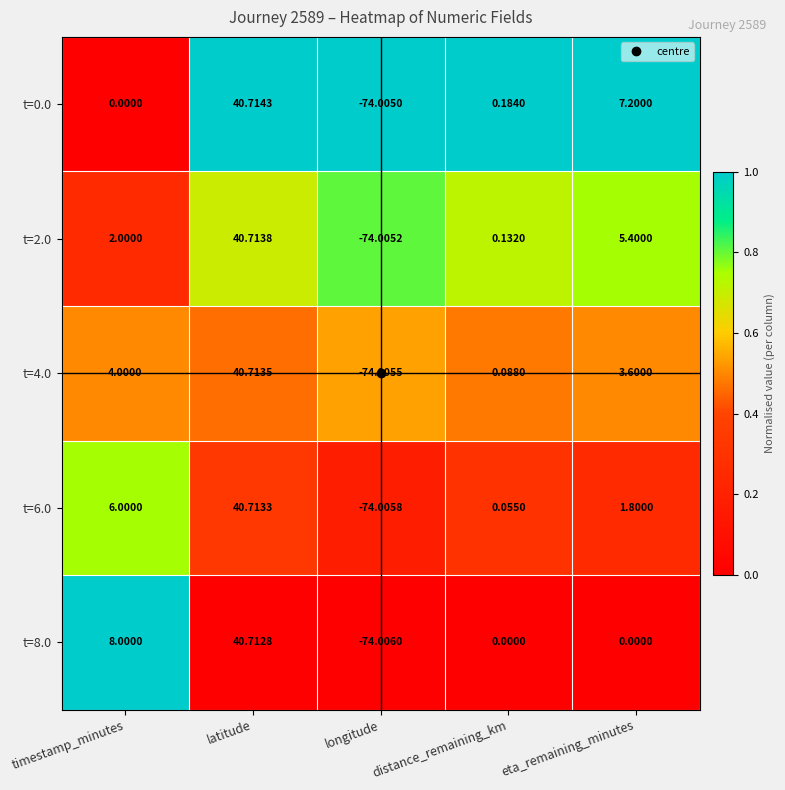

How many series are shown in this chart?

5